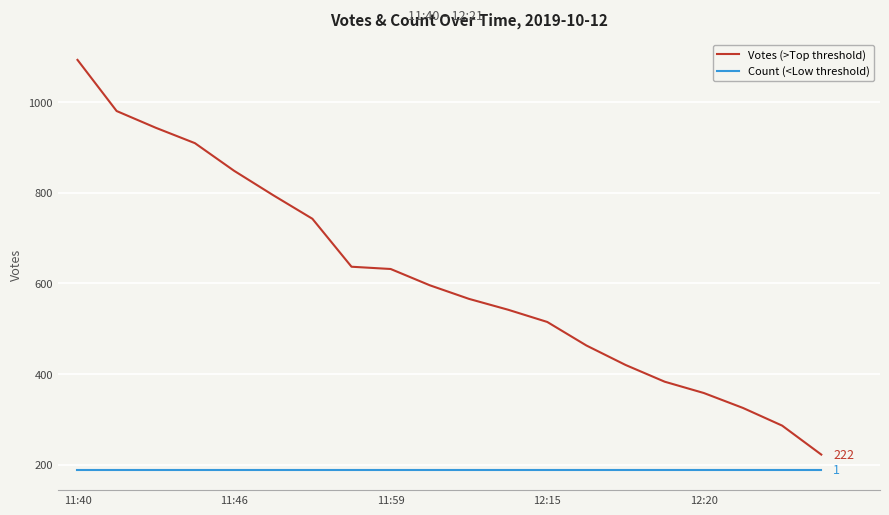

True or false: Votes (>Top threshold) and Count (<Low threshold) cross at least once.

False